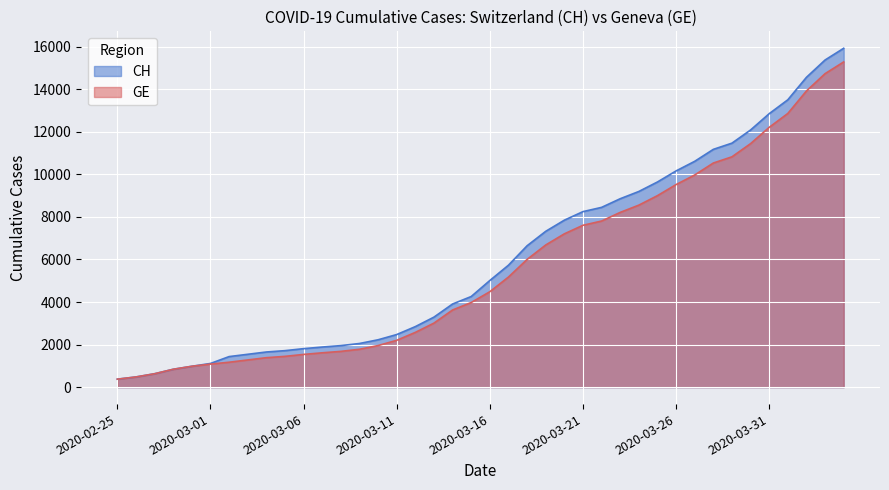

What is the total value across all series at 2020-03-15?

8237